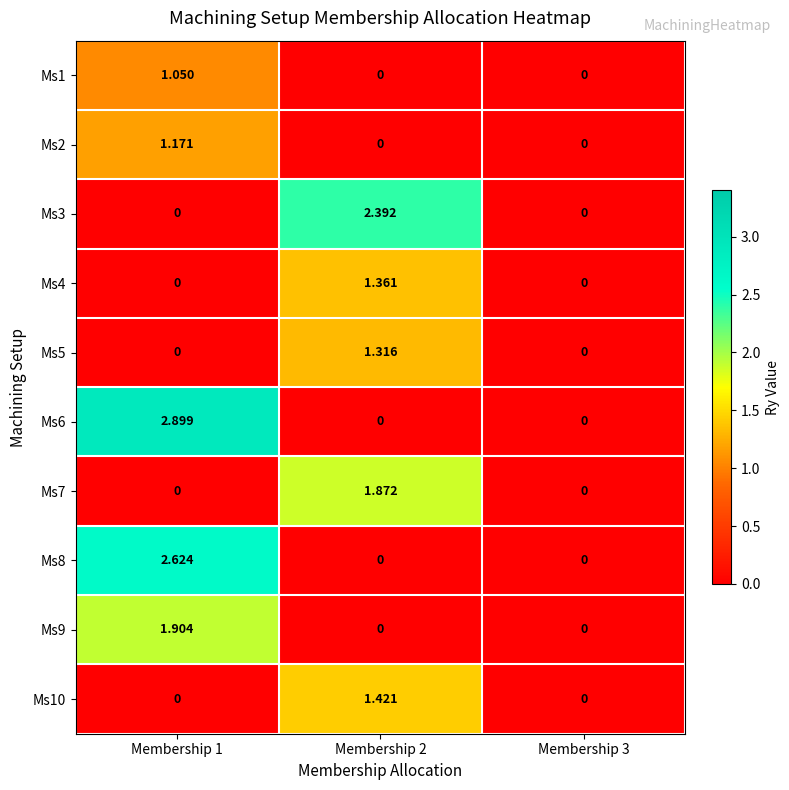

Is the value of Ms4 at Membership 1 greater than the value of Ms1 at Membership 1?

No